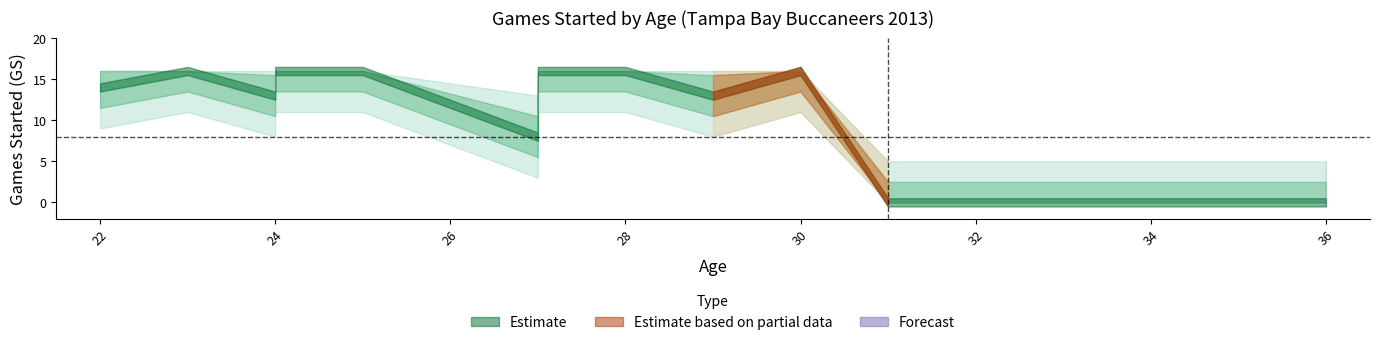

List the series in order of their overall mean, highest first.

Estimate, Estimate based on partial data, Forecast